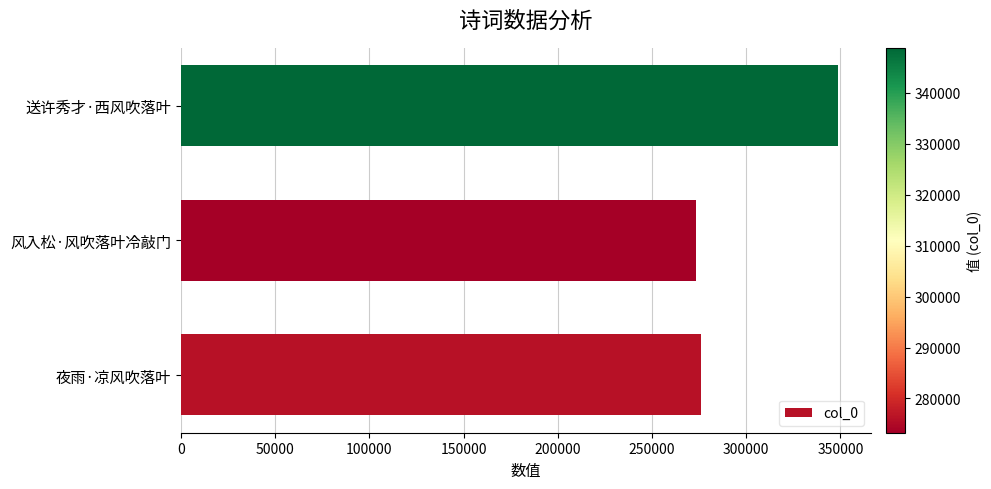

What is the greatest value displayed?

348789